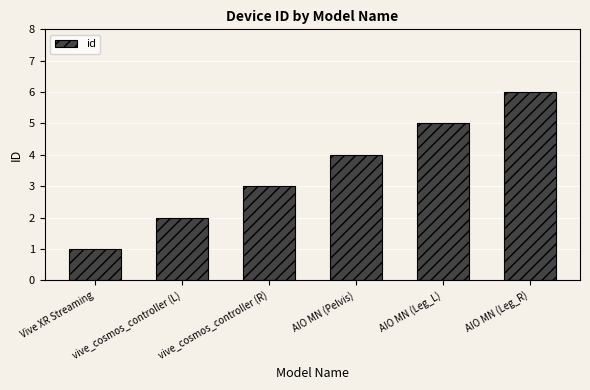

What is the value of the 2nd bar from the left?

2